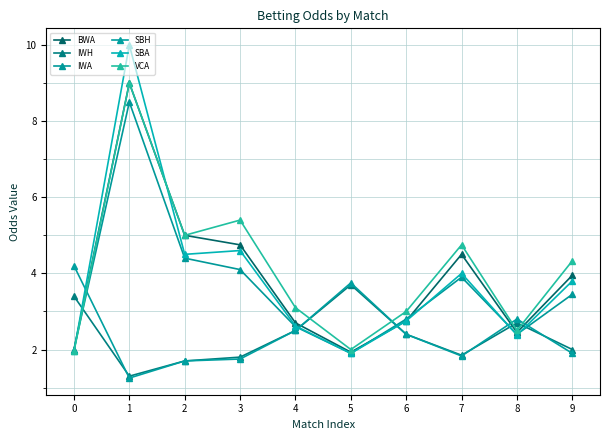

What is the average value of the IWA series?

3.6